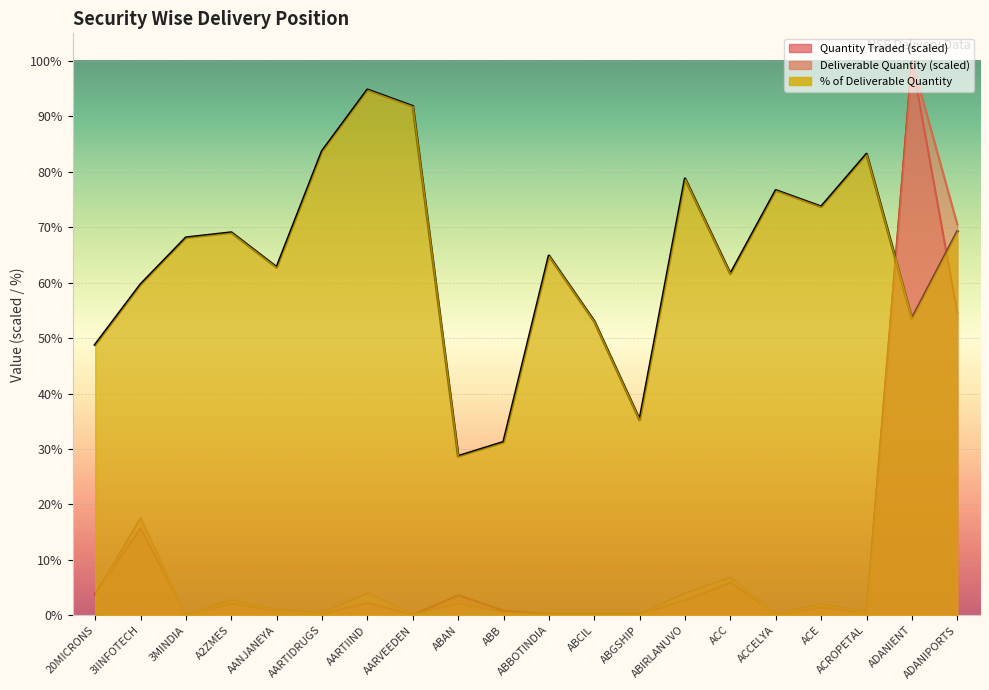

What is the lowest value of the % Deliverable series?

28.7